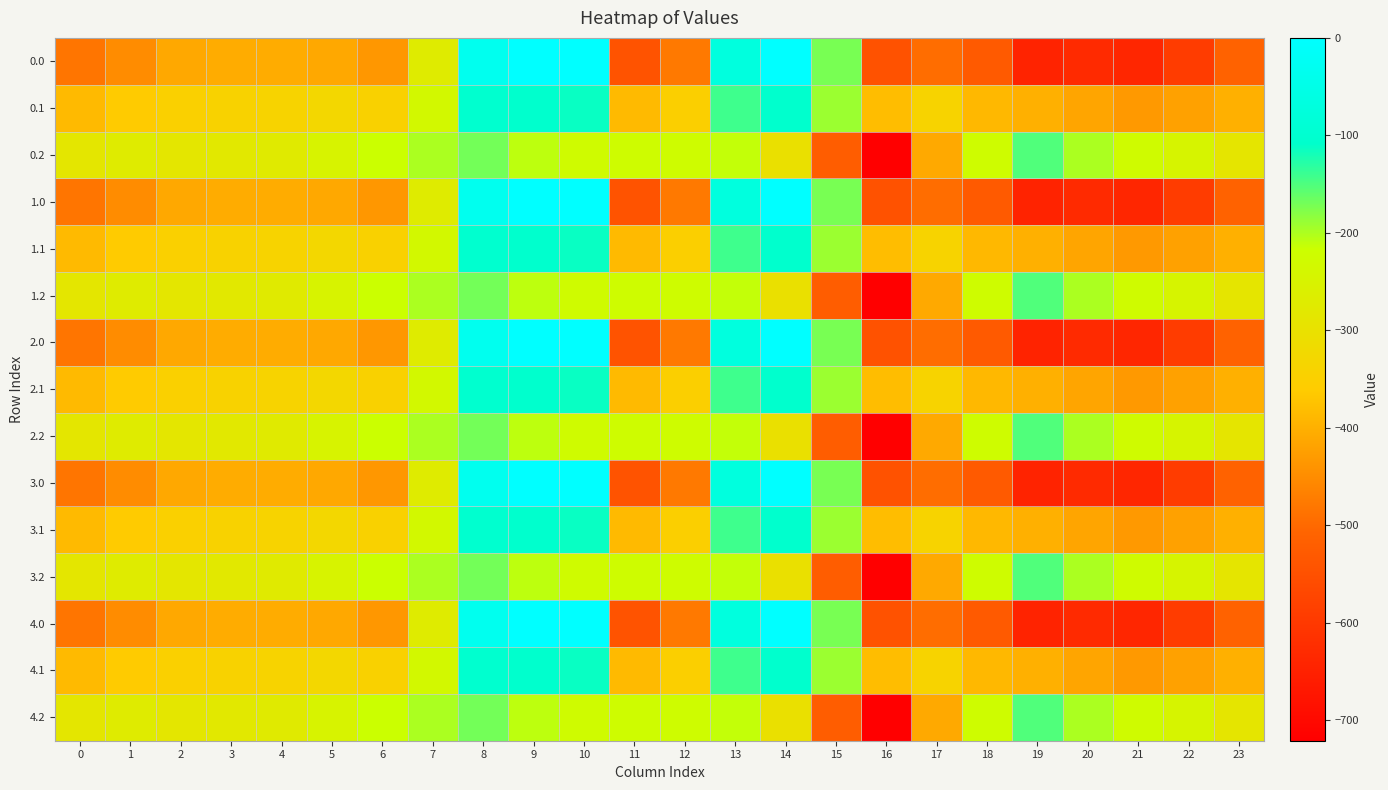

Rank the series at 3 from lowest to highest value.

0.0, 1.0, 2.0, 3.0, 4.0, 0.1, 1.1, 2.1, 3.1, 4.1, 0.2, 1.2, 2.2, 3.2, 4.2